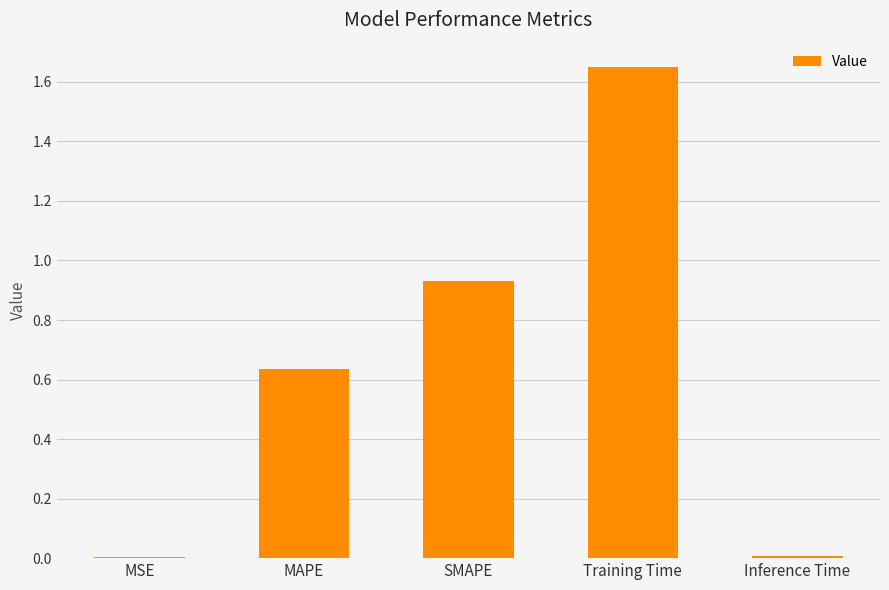

Between SMAPE and MSE, which is larger?

SMAPE